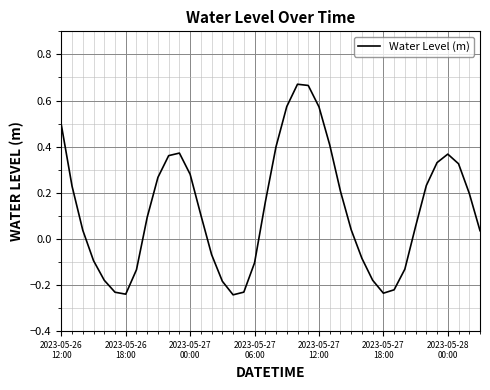

What is the difference between the maximum and minimum values?

0.9